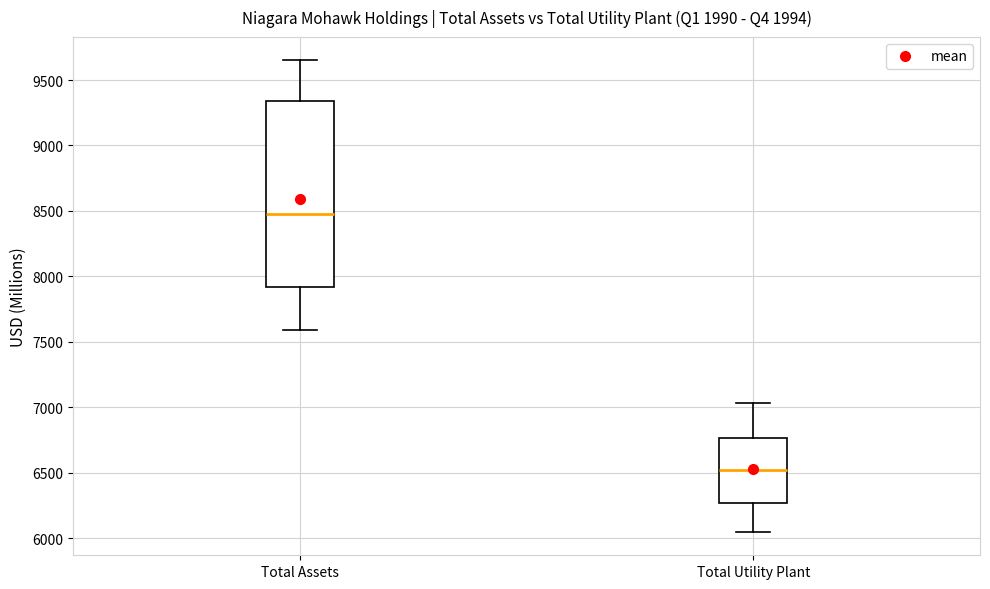

Which box is the tallest, from its lower edge to its upper edge?

Total Assets